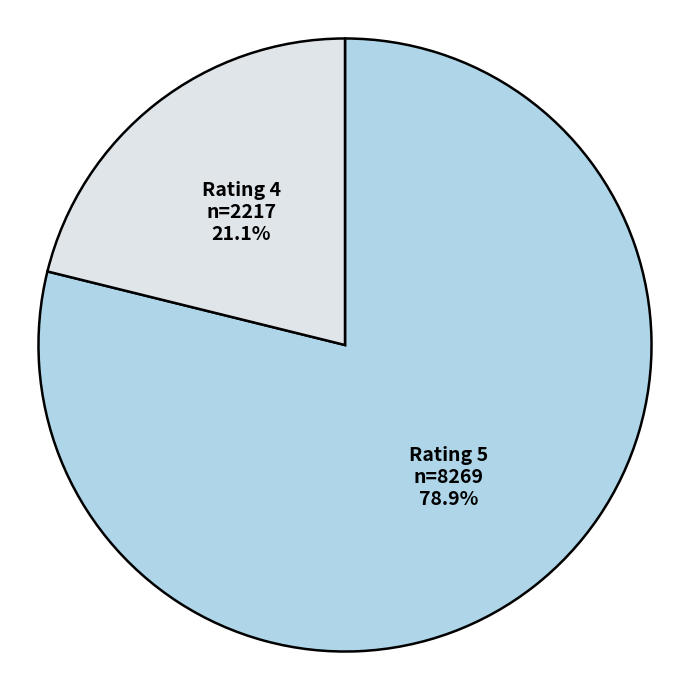

To the nearest percent, what is the difference between the Rating 4 and Rating 5 slice percentages?

58%